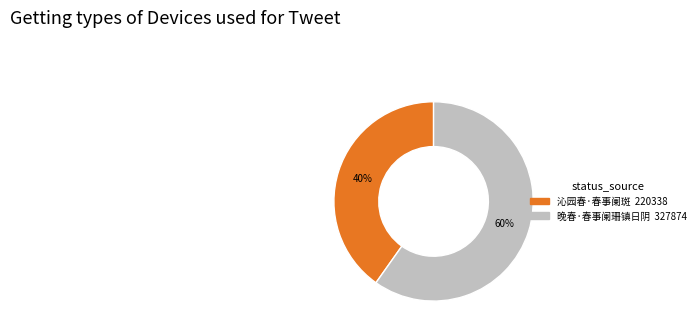

Combined, do 晚春·春事阑珊镇日阴 and 沁园春·春事阑斑 account for over 50%?

Yes